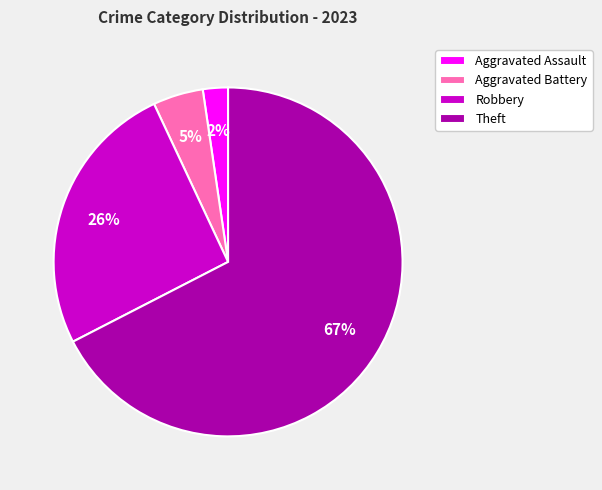

Rank the categories by value from lowest to highest.

Aggravated Assault, Aggravated Battery, Robbery, Theft